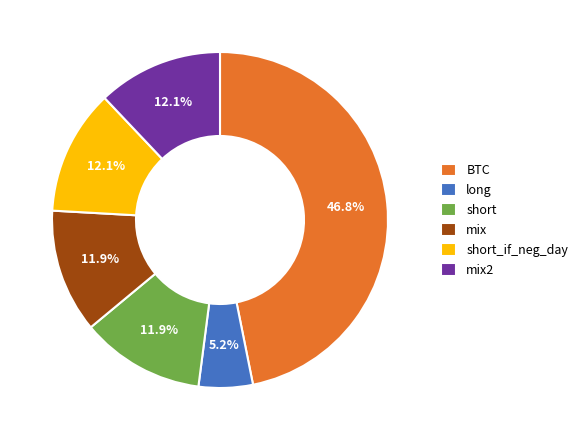

Which slice is the largest?

BTC